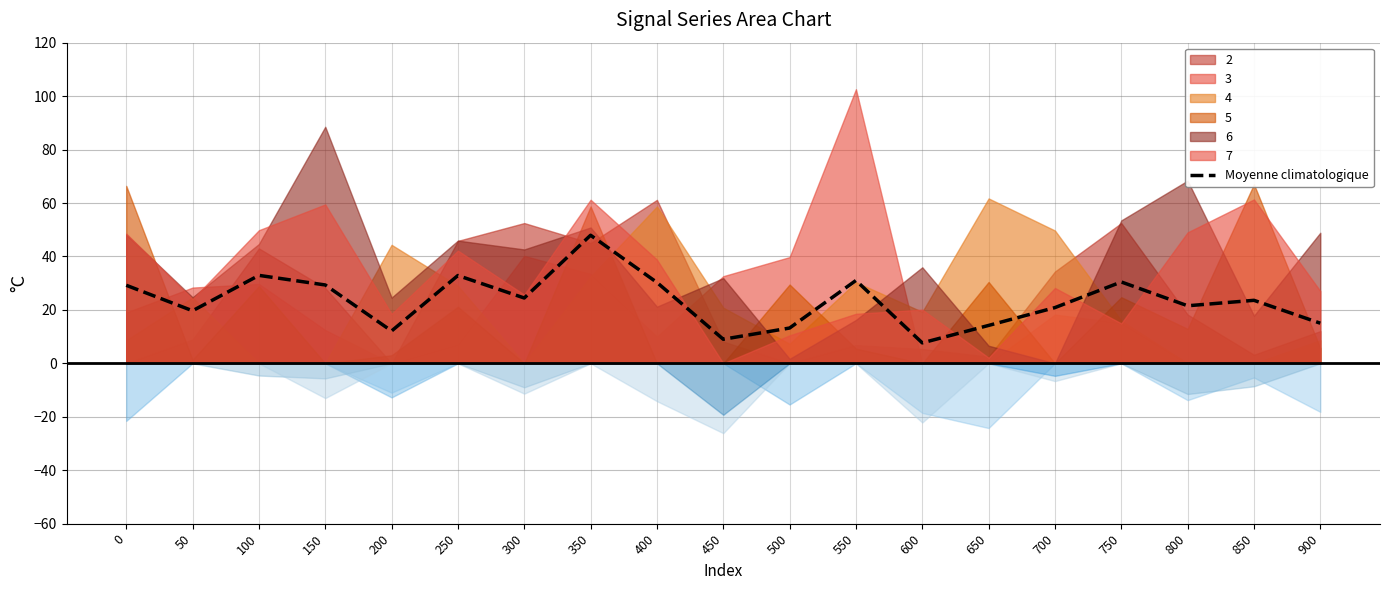

Reading left to right, extract all data points from this chart.

29.2	19.7	32.9	29.3	12.1	32.9	24.5	47.9	30.3	9.0	13.2	31.0	7.7	14.2	20.9	30.5	21.5	23.6	15.0